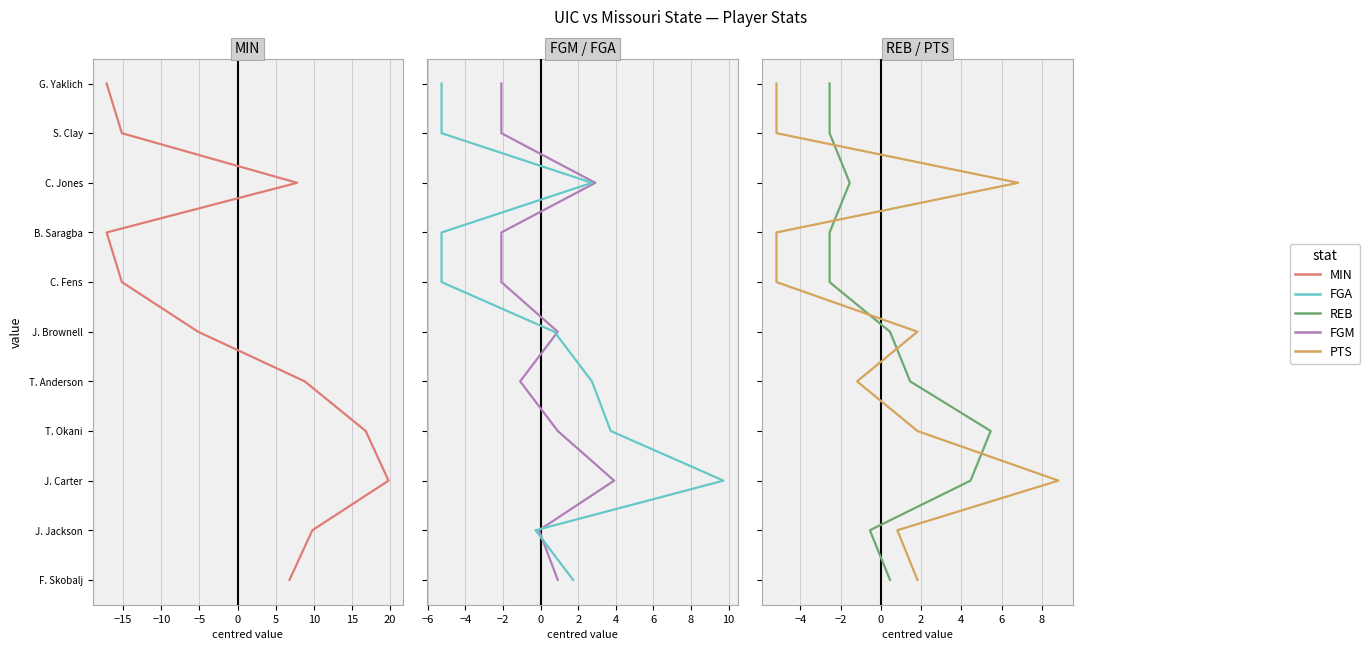

True or false: MIN has a value of 4 at 15.

False